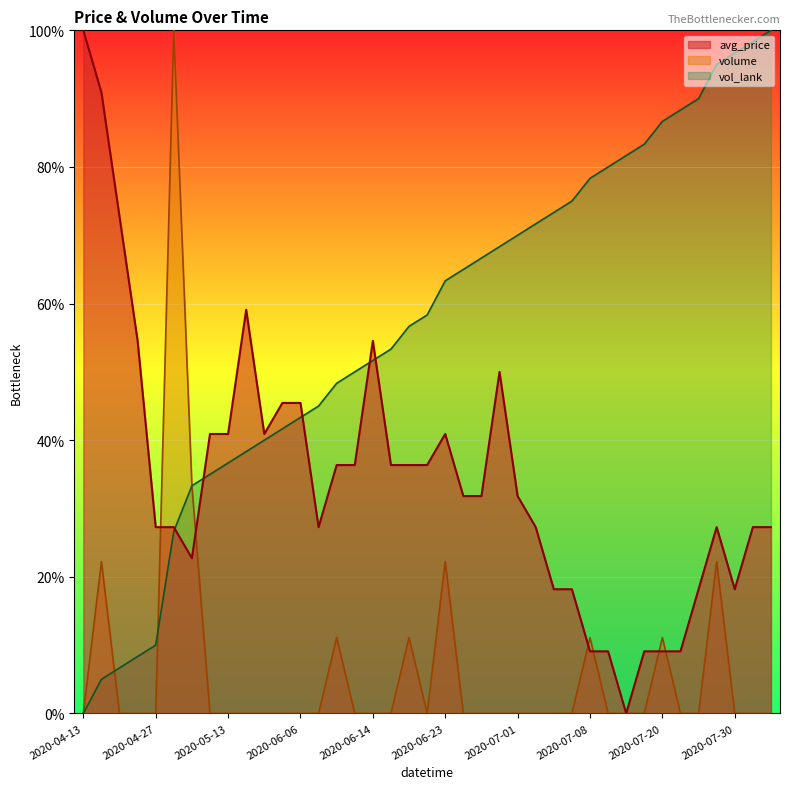

How many data points in volume are above 0?

9